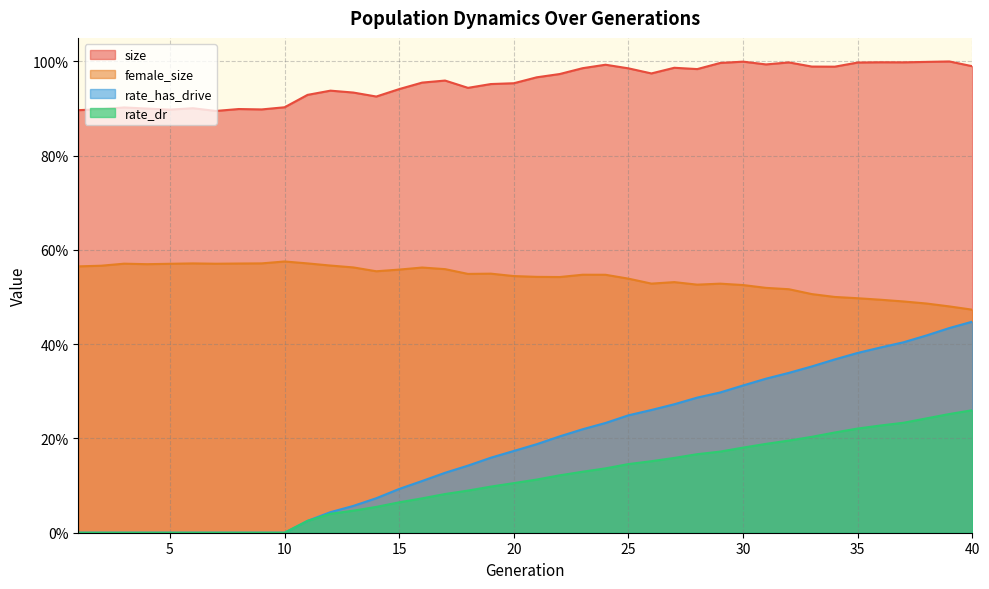

Which series has the largest range (max minus min)?

rate_has_drive